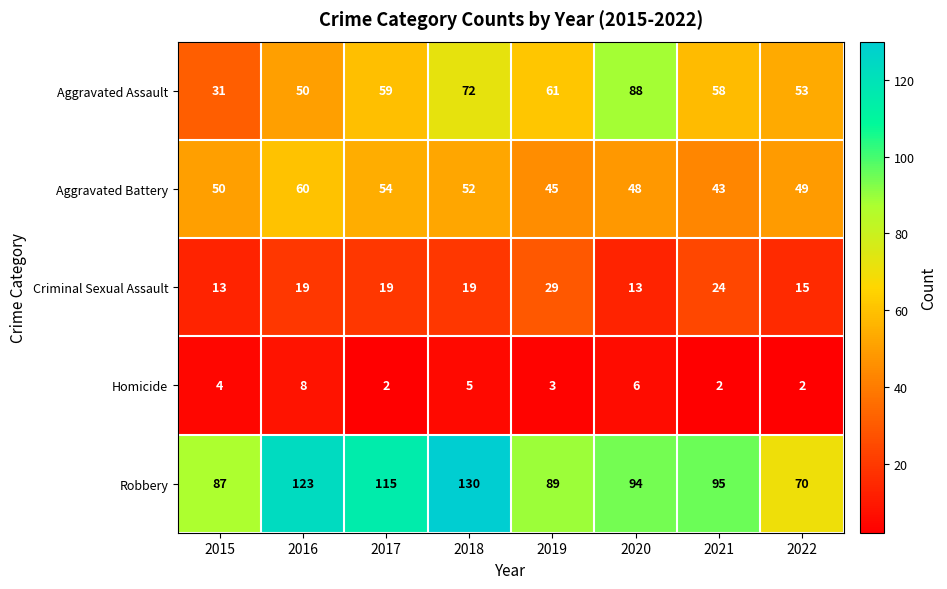

At which label does Homicide reach its peak?

2016